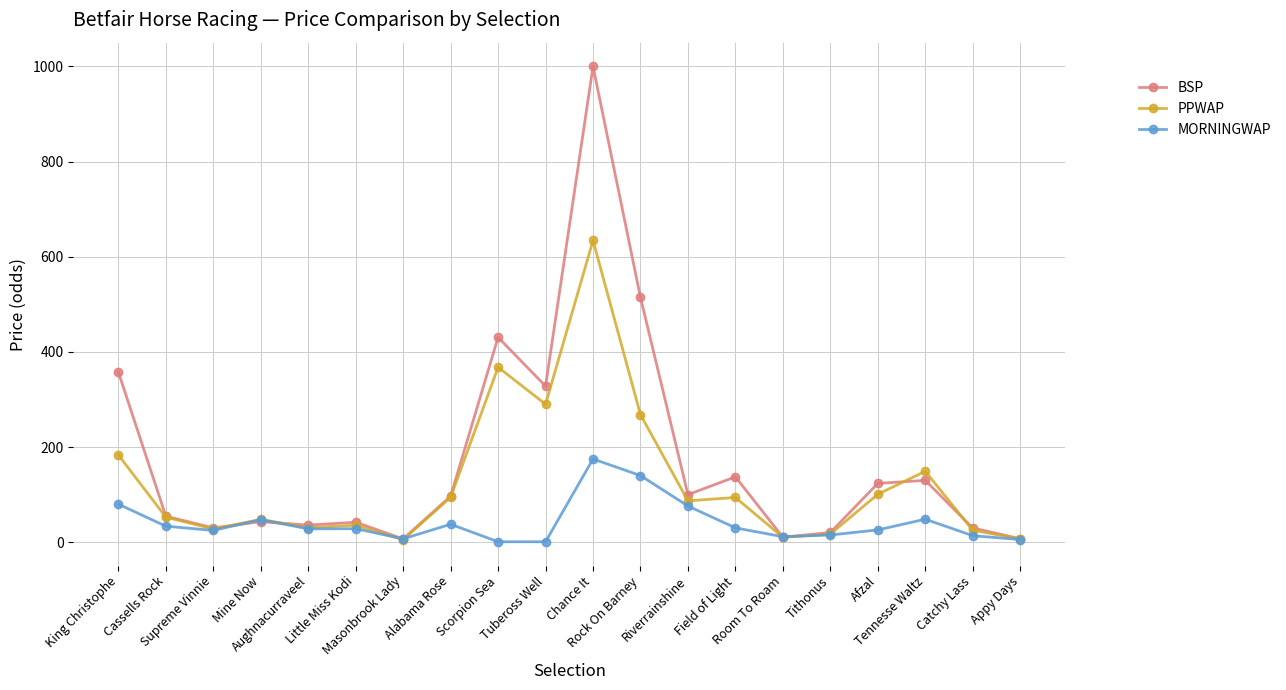

How many lines are shown in the chart?

3